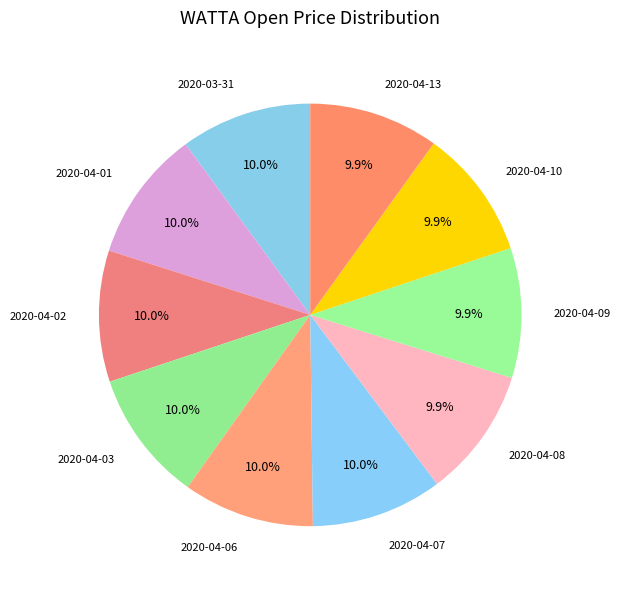

Is there any slice that represents more than half of the pie?

No